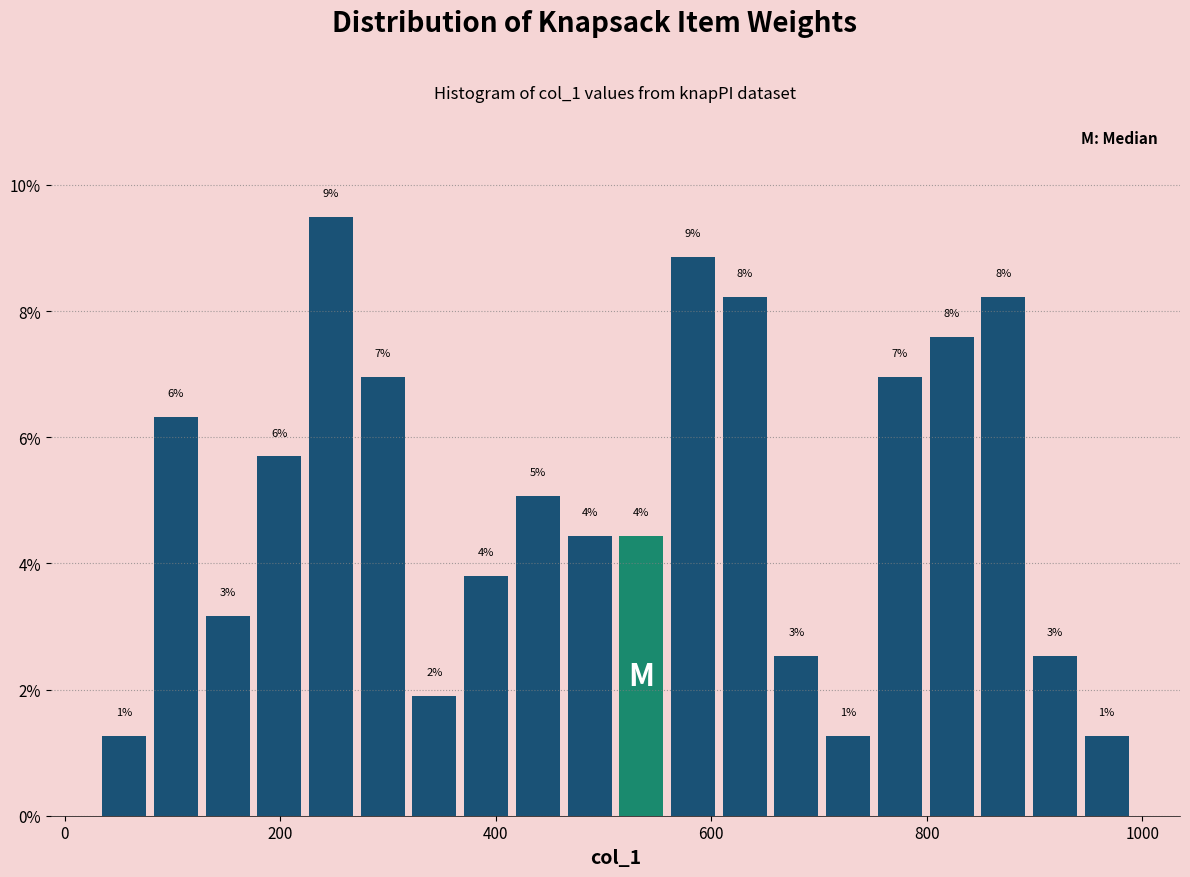

Read against the x-axis, roughly where is the centre of the tallest bar?

240